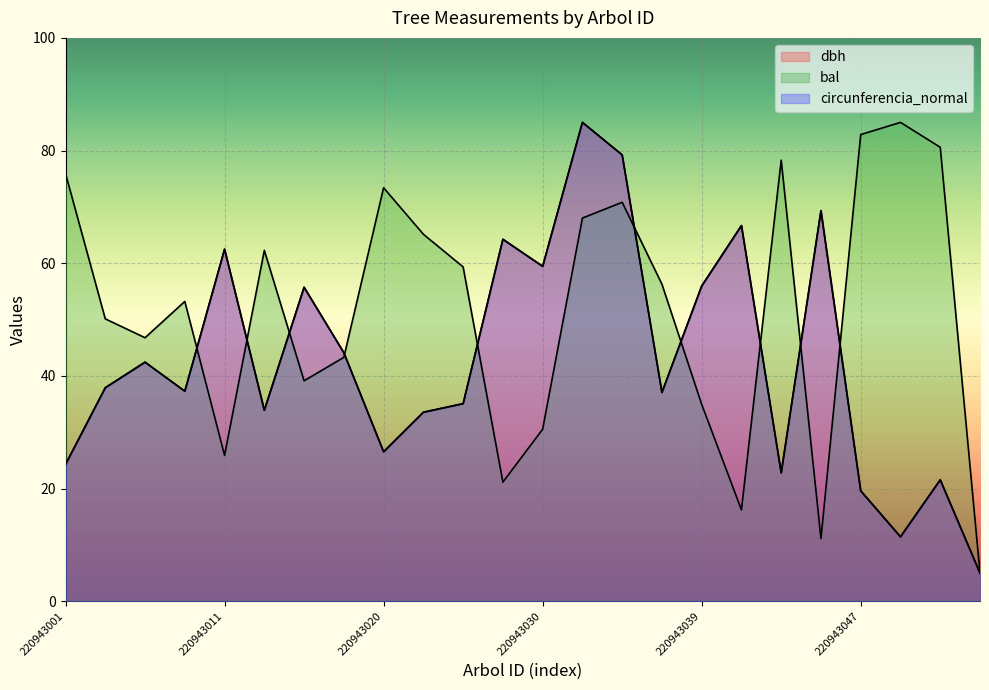

Between 220943020 and 220943049, which is larger?

220943020